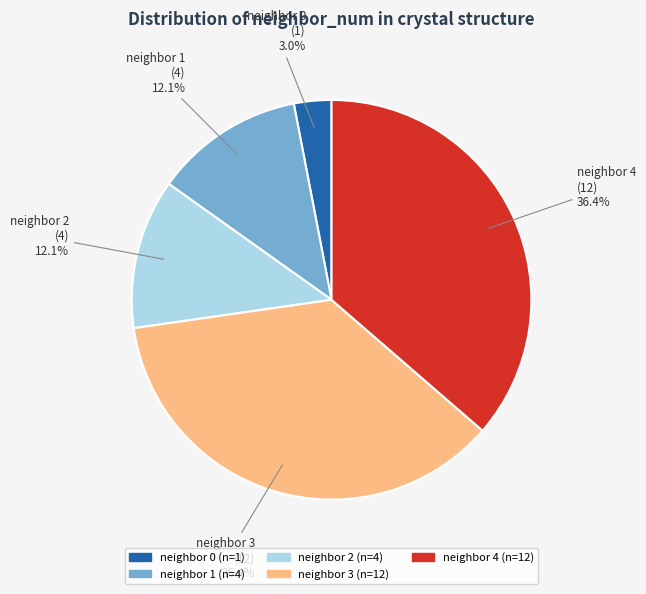

Is there any slice that represents more than half of the pie?

No